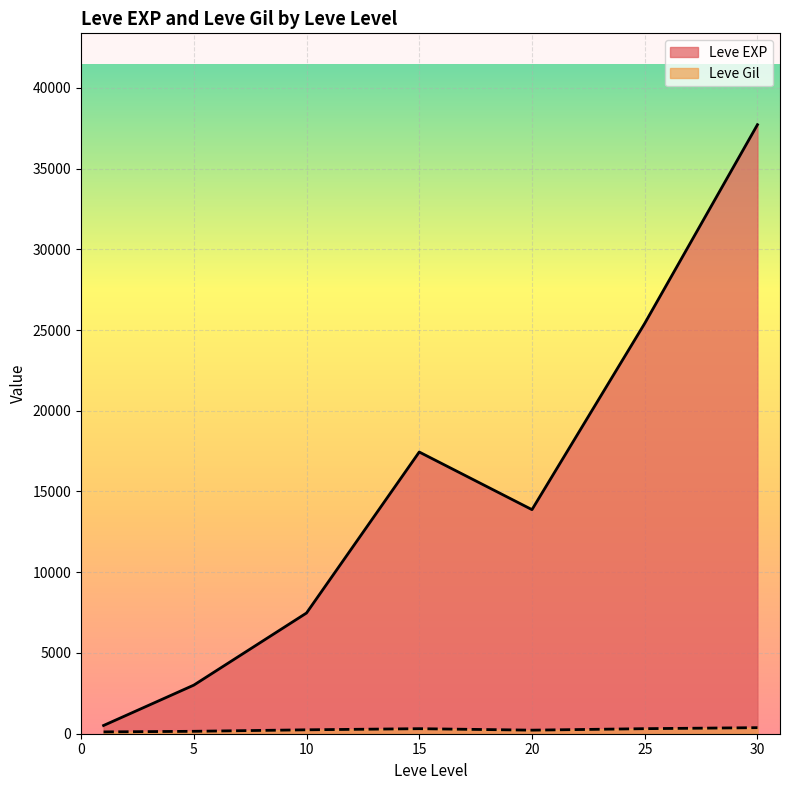

Where does the Leve EXP series first go above 10710?

15